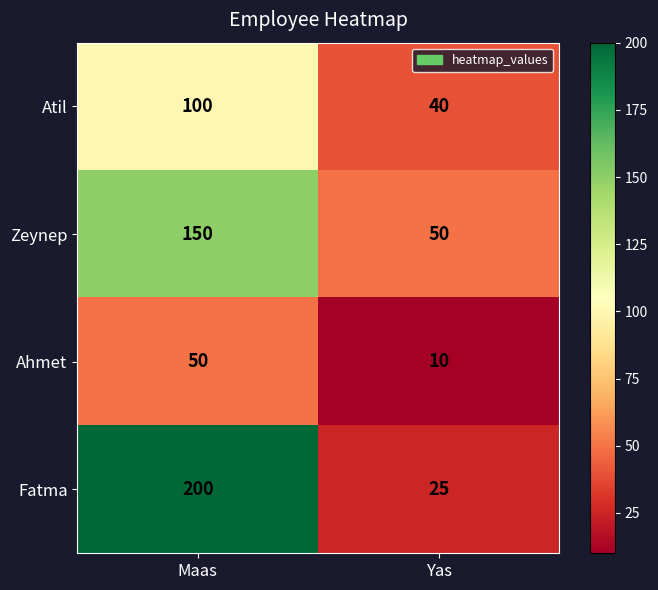

The value of Ahmet at Yas is 10. True or false?

True